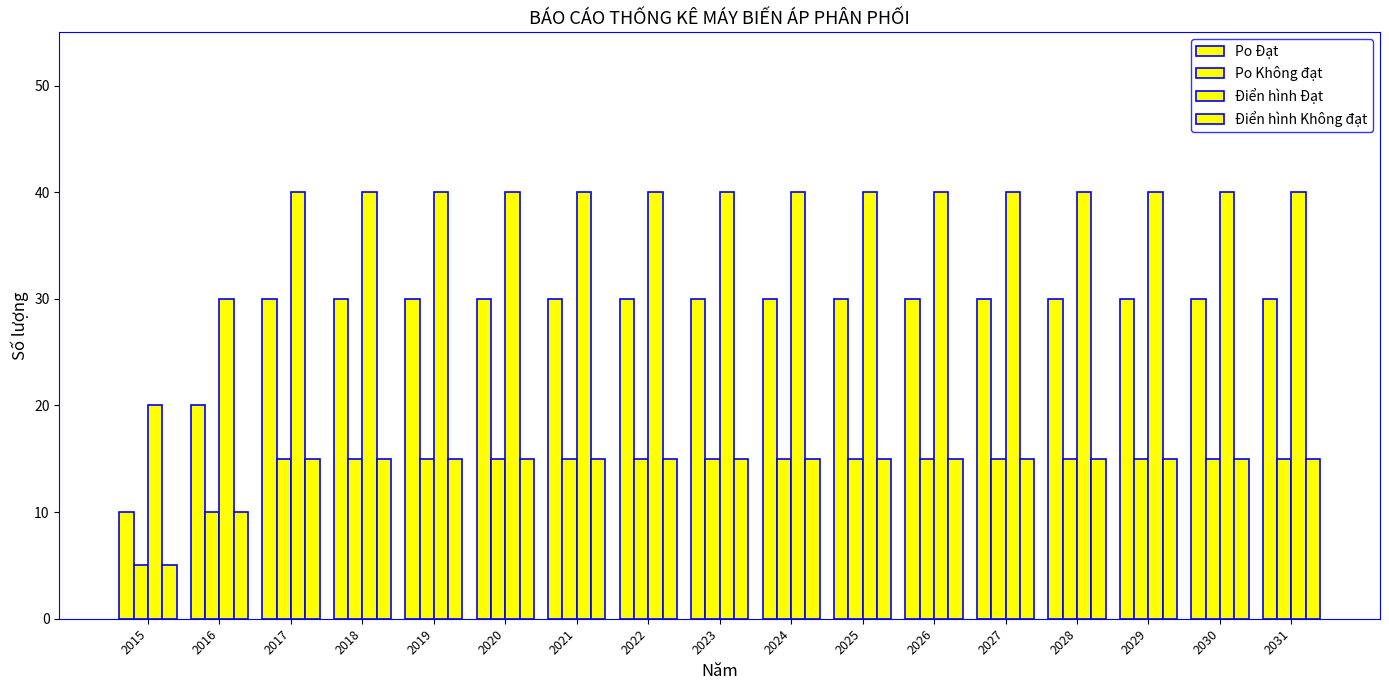

What is the value of the Điển hình Đạt bar at the 5th from the left?

40